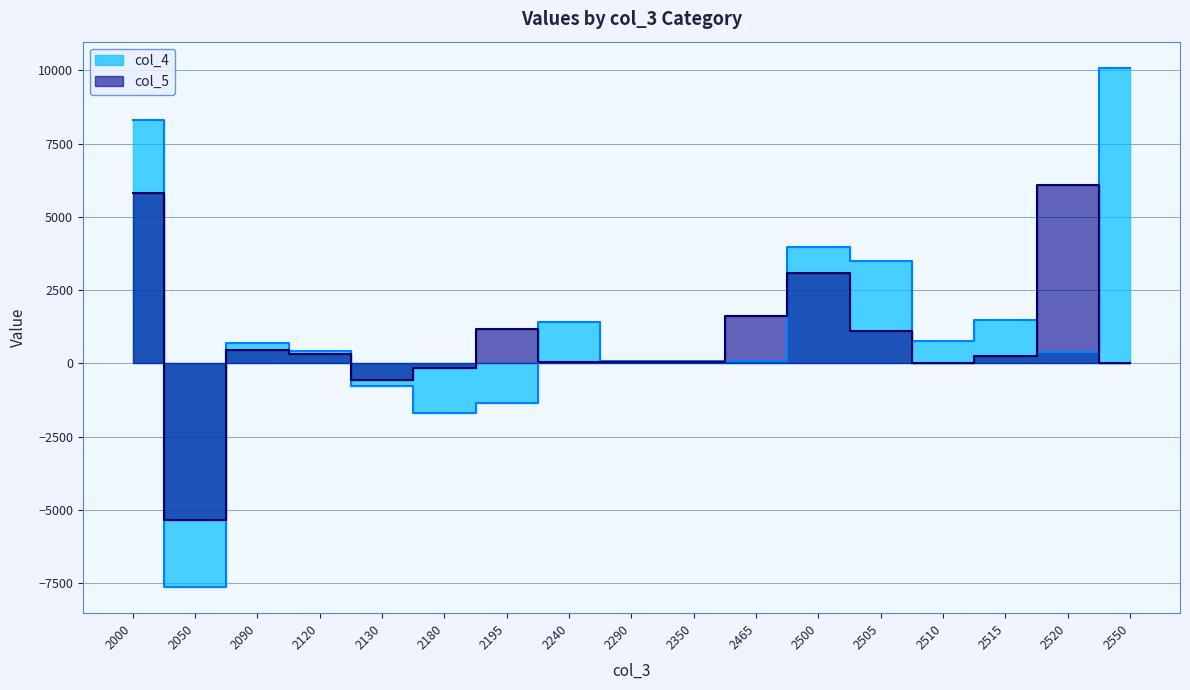

What are all the series names shown in the legend?

col_4, col_5